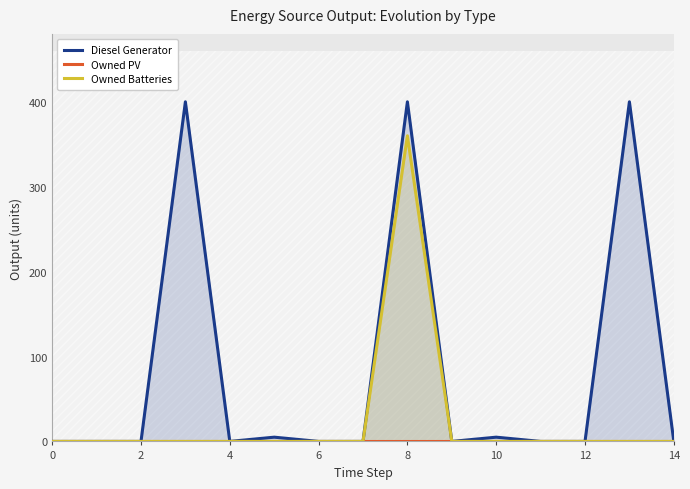

Reading left to right, what are all the values shown in this chart?

Diesel Generator: 0	0	0	400	0	5	0	0	400	0	5	0	0	400	0
Owned PV: 0	0	0	0	0	0	0	0	0	0	0	0	0	0	0
Owned Batteries: 0	0	0	0	0	0	0	0	360	0	0	0	0	0	0